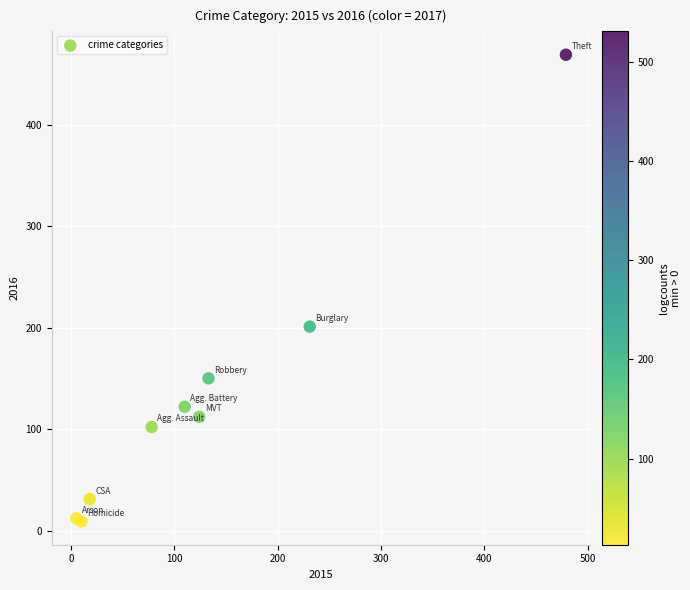

What Y value in the scatter plot is closest to 239?

201